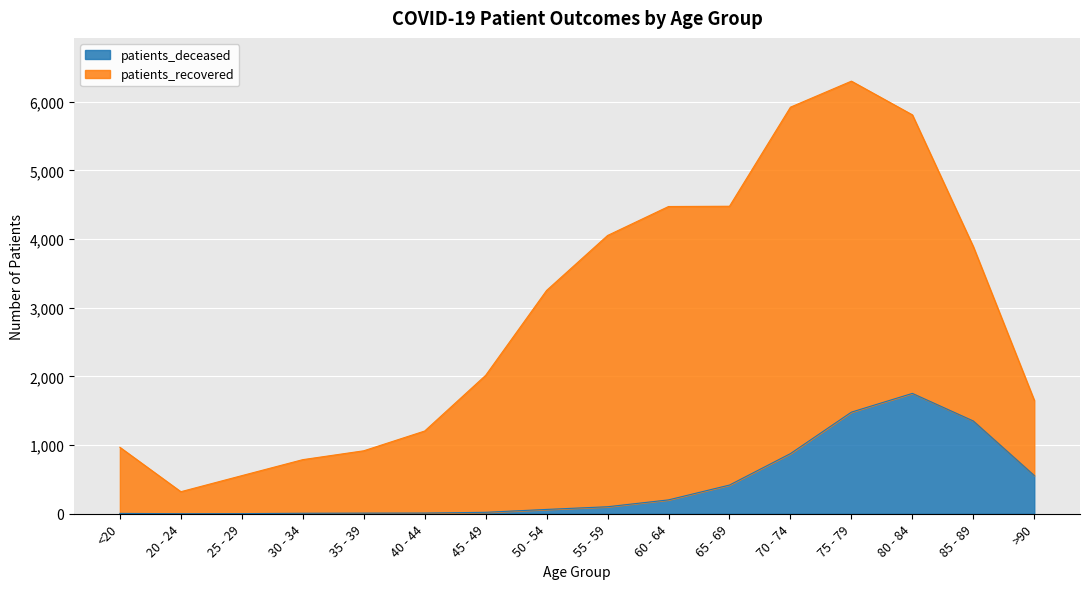

What is the label of the 14th point from the right?

25 - 29